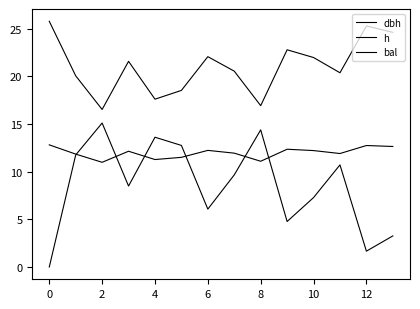

Which series has the largest range (max minus min)?

bal